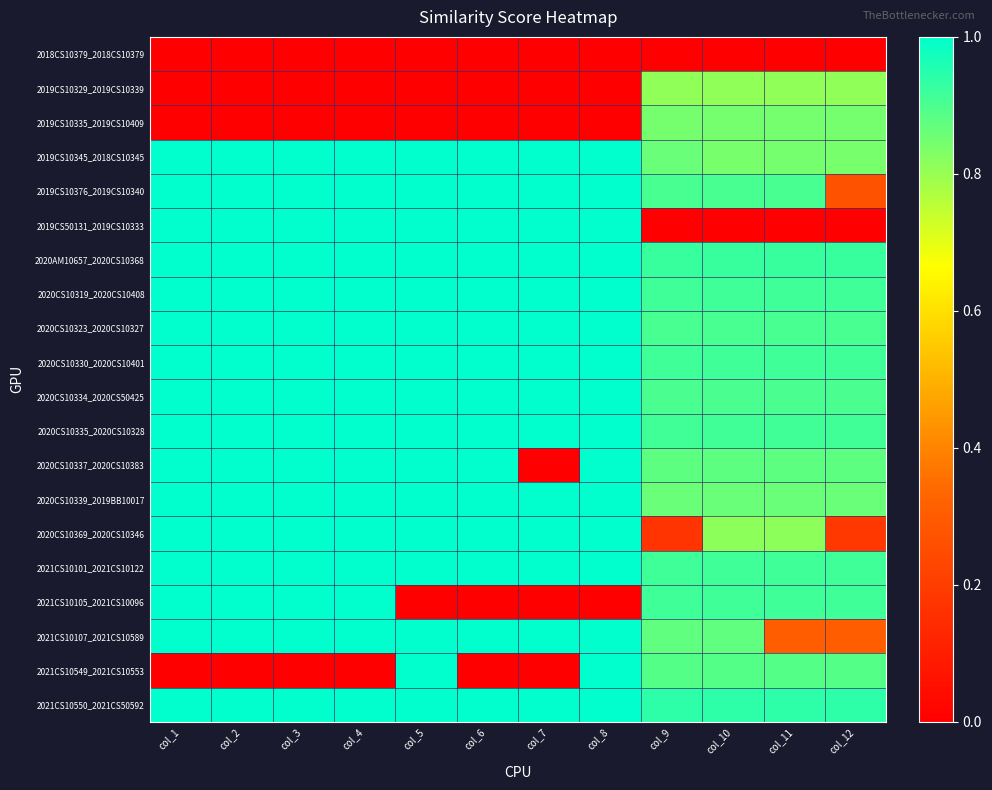

Count the number of categories in the chart.

12